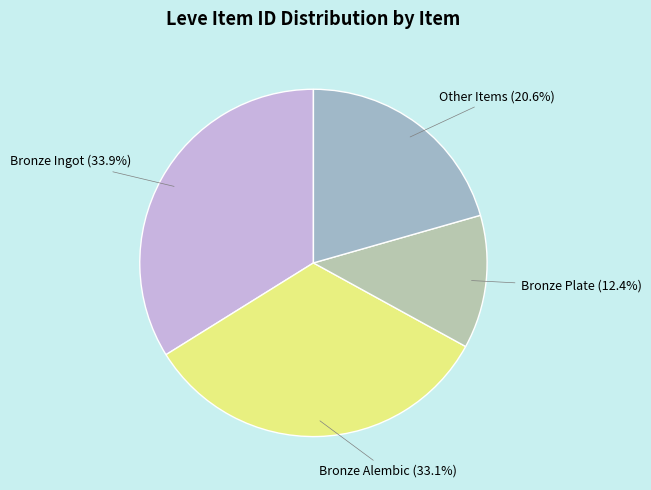

Which has a higher value, Other Items or Bronze Alembic?

Bronze Alembic